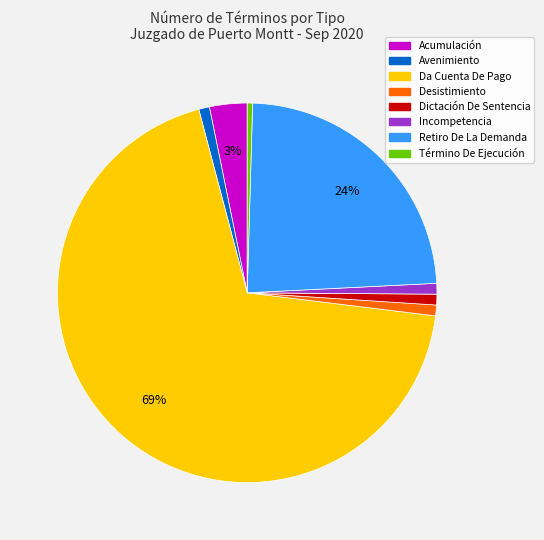

To the nearest percent, what is the combined percentage of Dictación De Sentencia and Avenimiento?

2%